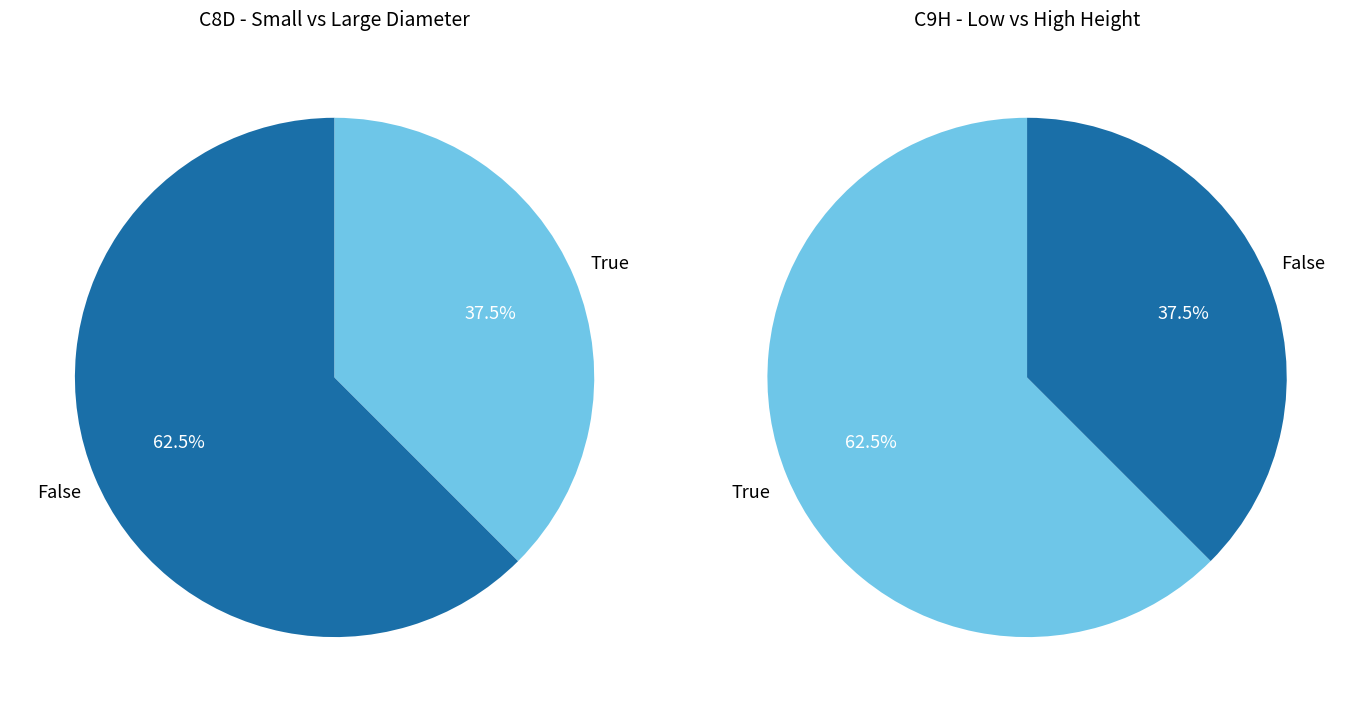

Rank the series by their maximum value, from lowest to highest.

C8 Diameter, C9 Height